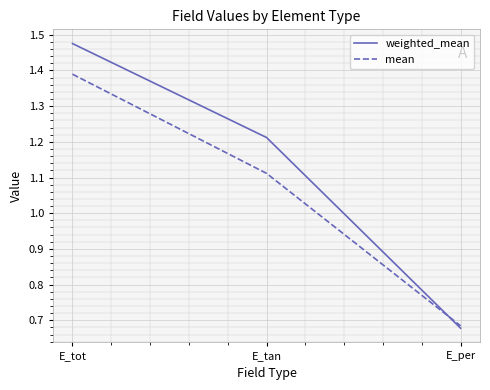

What is the difference between the highest and lowest values at E_tan?

0.1